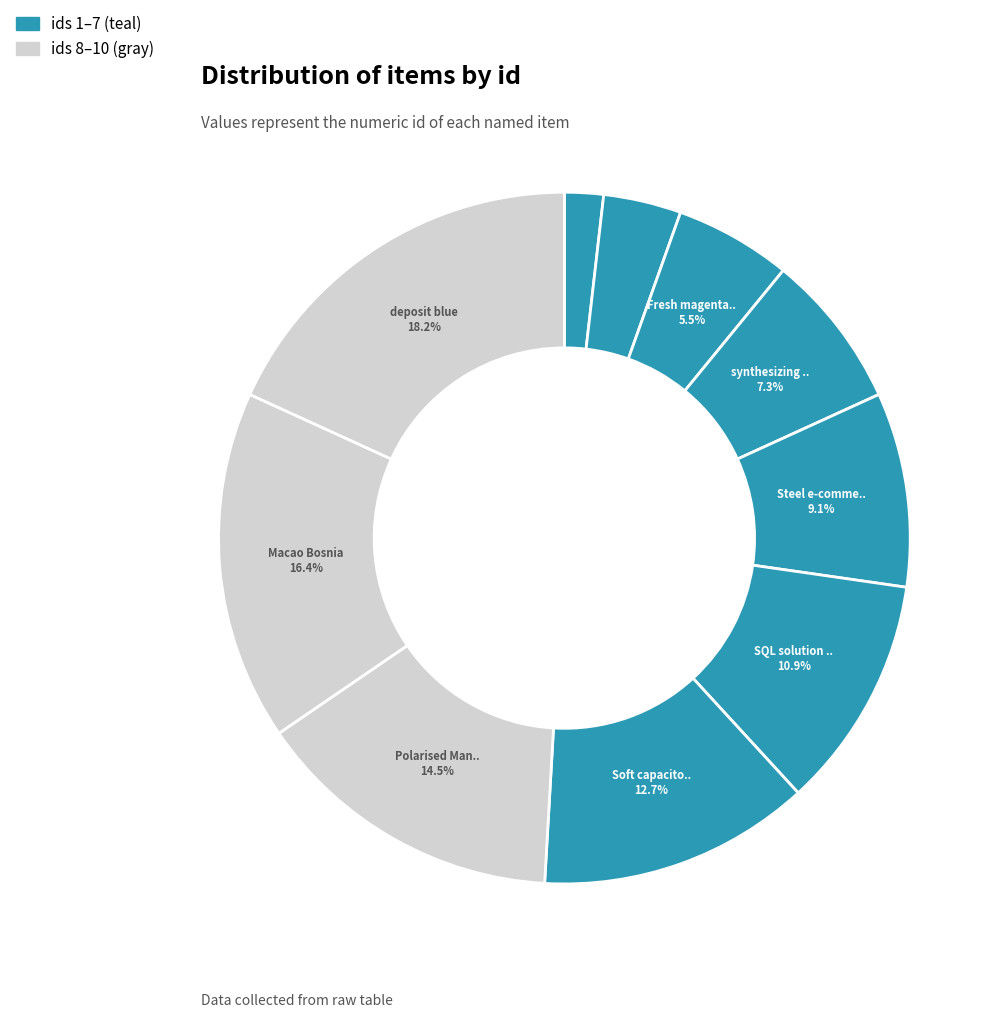

How many slices are in this pie chart?

10